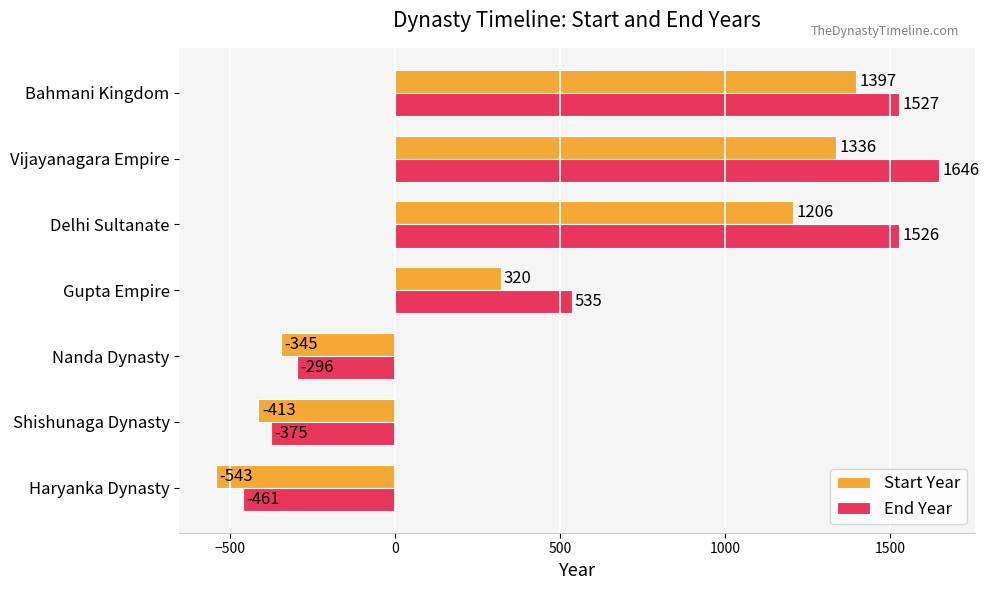

Which series has the largest total across all categories?

End Year